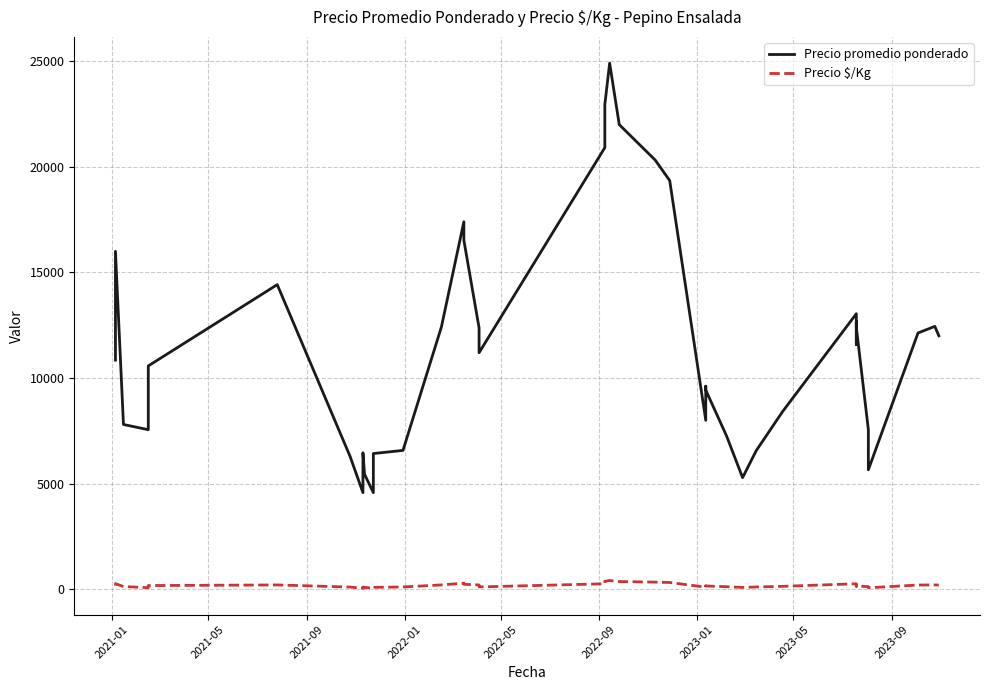

True or false: Precio promedio ponderado and Precio $/Kg intersect in this chart.

False